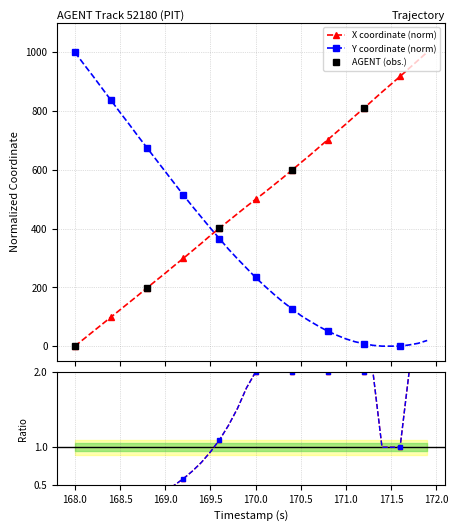

What is the highest value of the X coordinate (norm) series?

1000.0